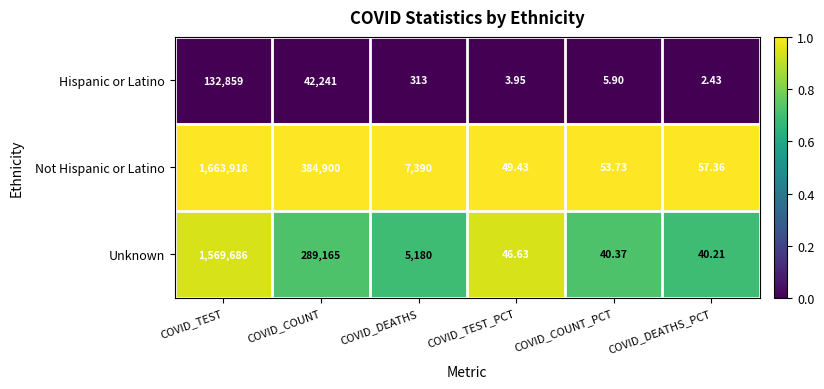

Which series has the largest total across all categories?

Not Hispanic or Latino